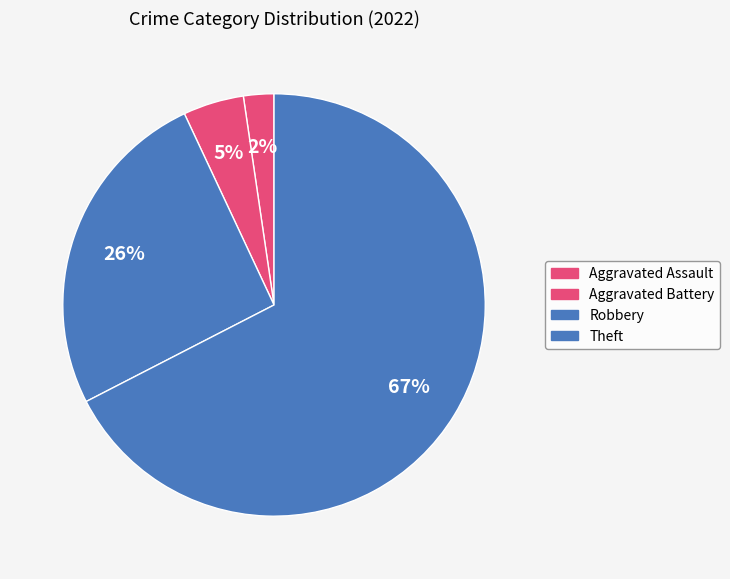

Which has a higher value, Theft or Aggravated Battery?

Theft